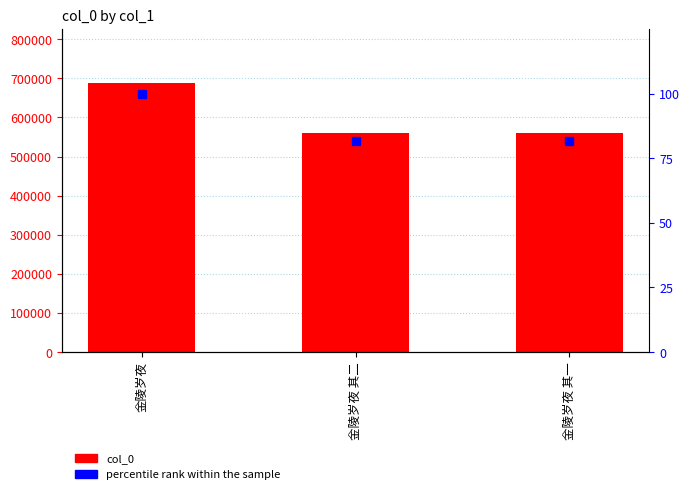

Reading left to right, transcribe all the data shown in this chart.

col_0: 金陵岁夜=688674.0	金陵岁夜 其二=561390.0	金陵岁夜 其一=561389.0
percentile rank within the sample: 金陵岁夜=100.0	金陵岁夜 其二=81.5	金陵岁夜 其一=81.5